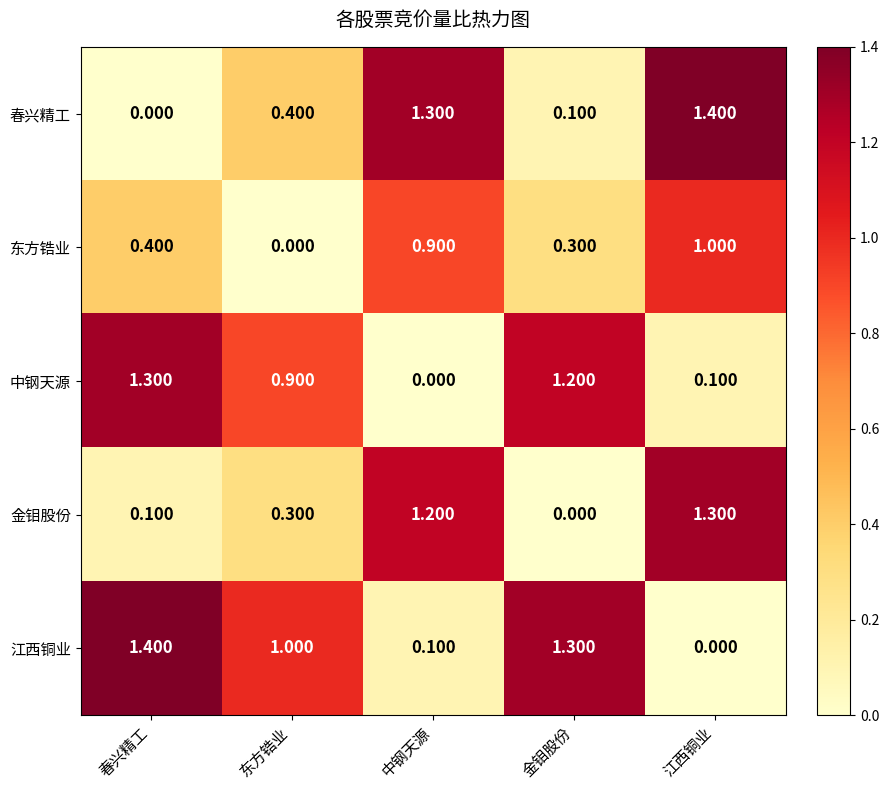

At which label is 东方锆业 closest to 0?

东方锆业